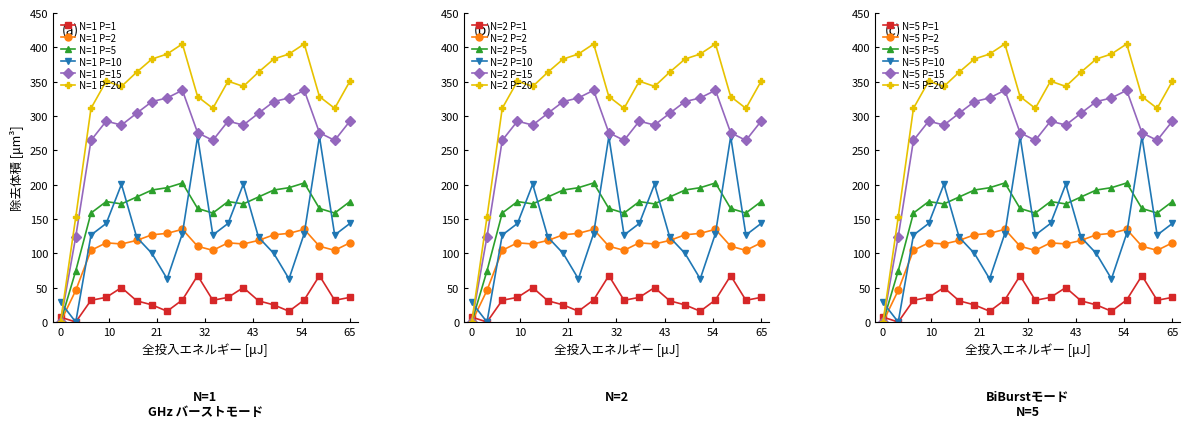

True or false: N=1 P=1 has more than 2 interior local peaks.

True